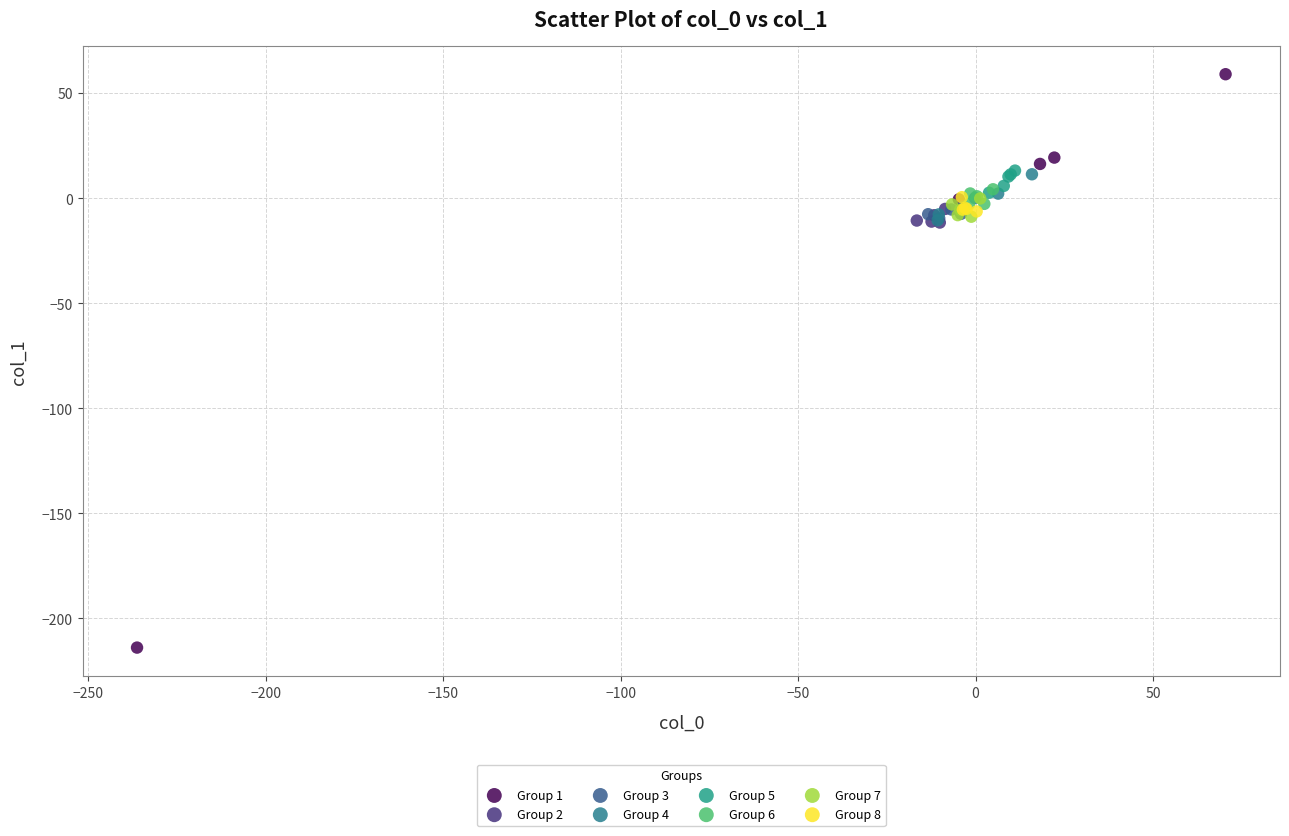

Which series reaches the maximum Y coordinate?

Group 1